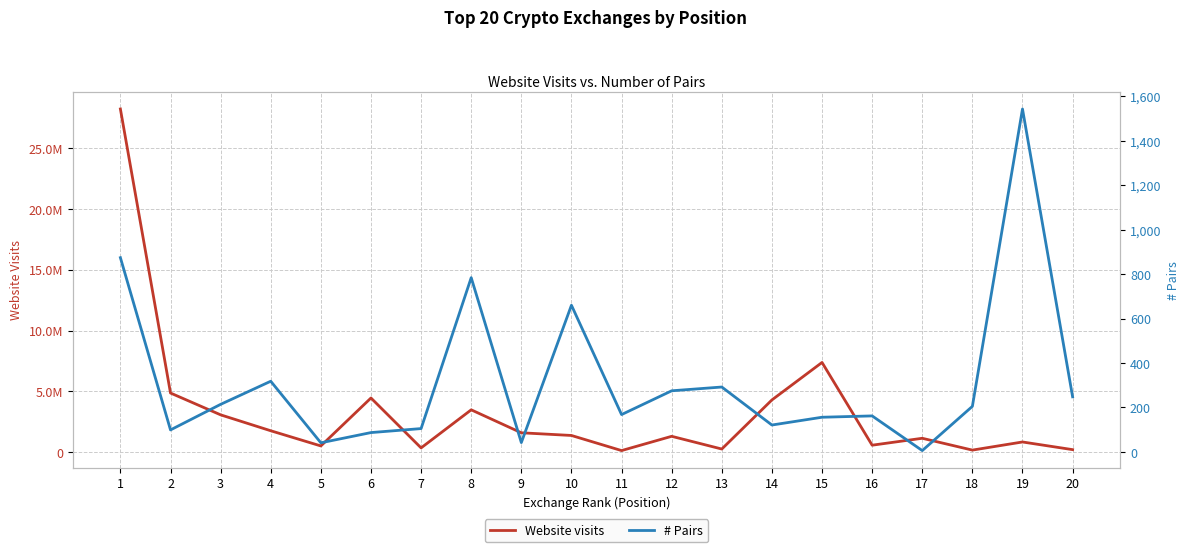

Does the chart display data point markers on the line(s)?

No